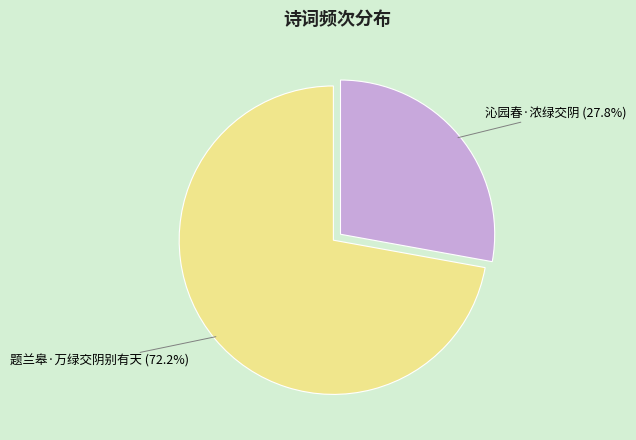

To the nearest percent, what portion does 题兰皋·万绿交阴别有天 represent?

72%